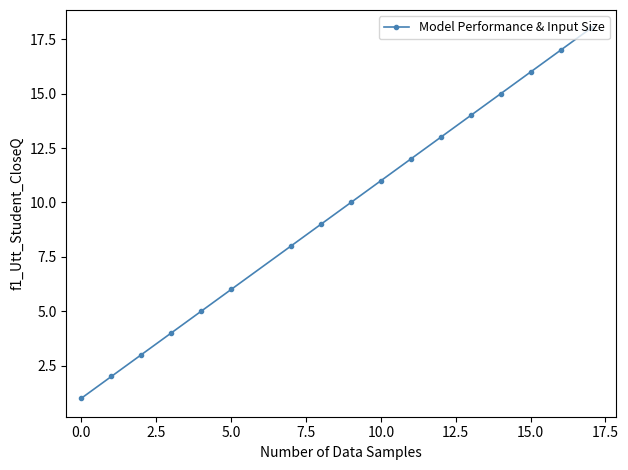

Count the number of data series in this chart.

1